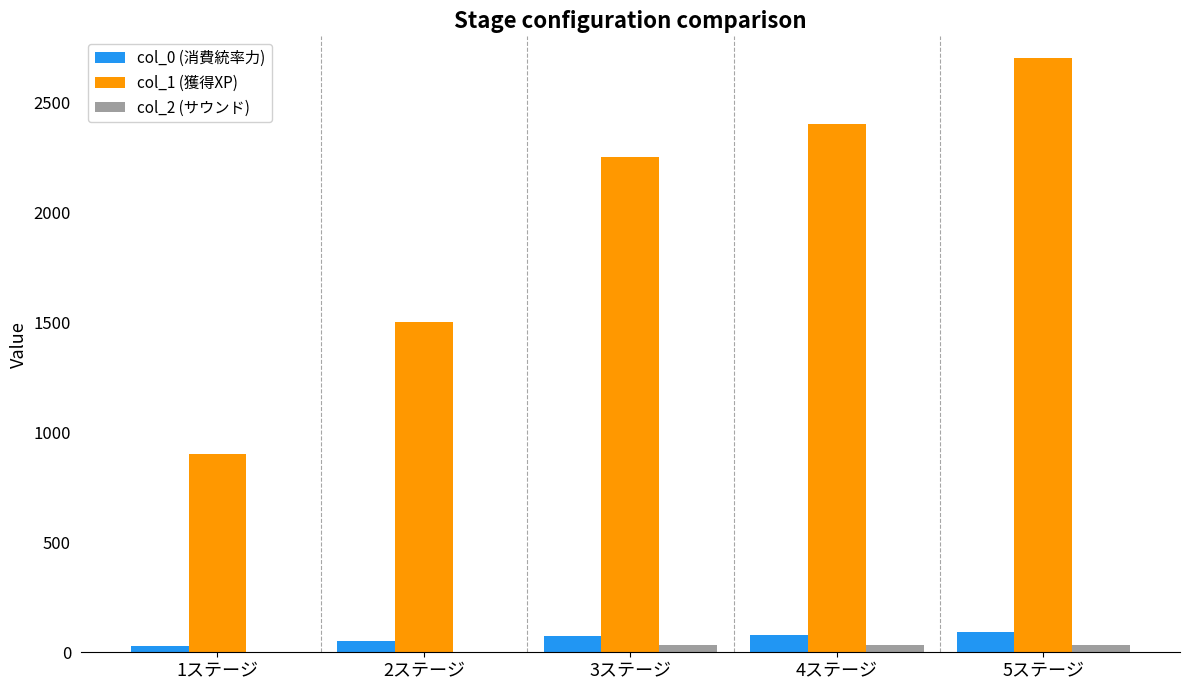

At which category is the sum across all series the highest?

5ステージ